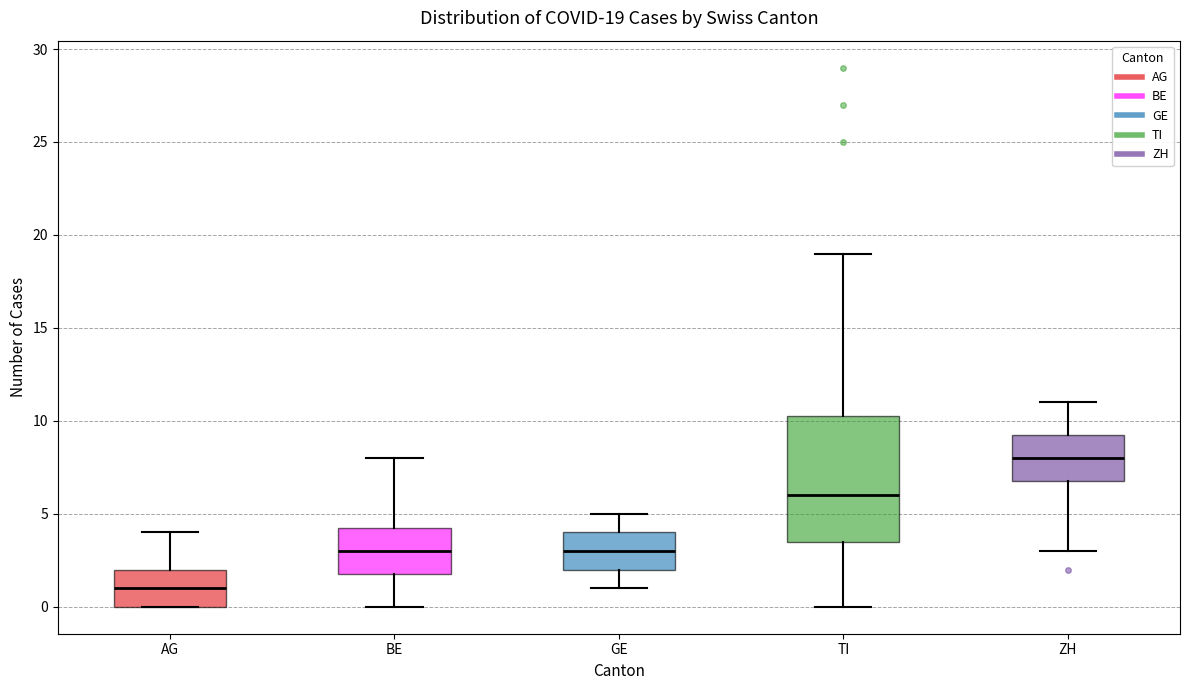

Which box is the tallest, from its lower edge to its upper edge?

TI